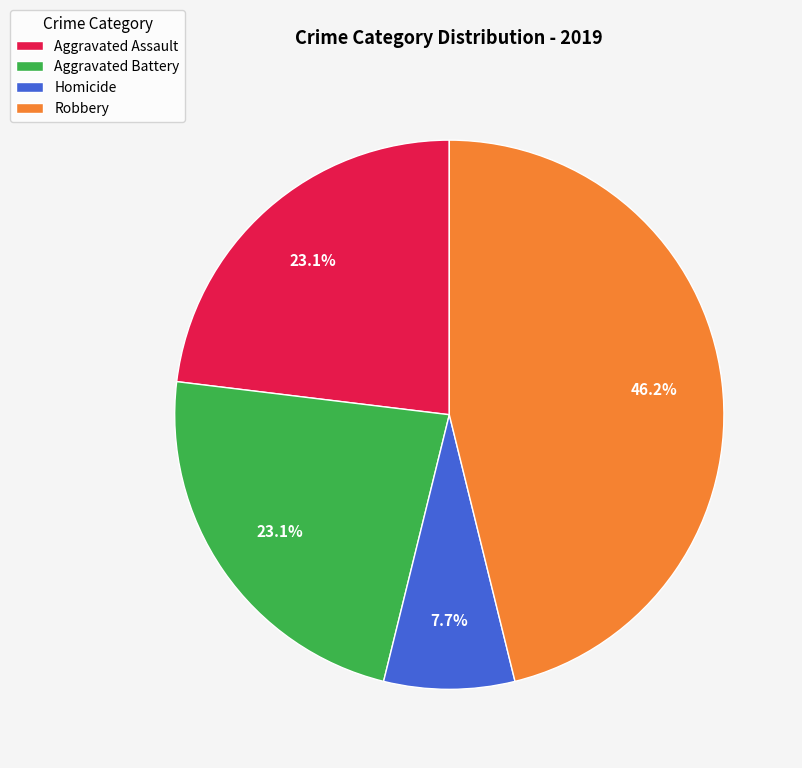

Which slice is the smallest?

Homicide